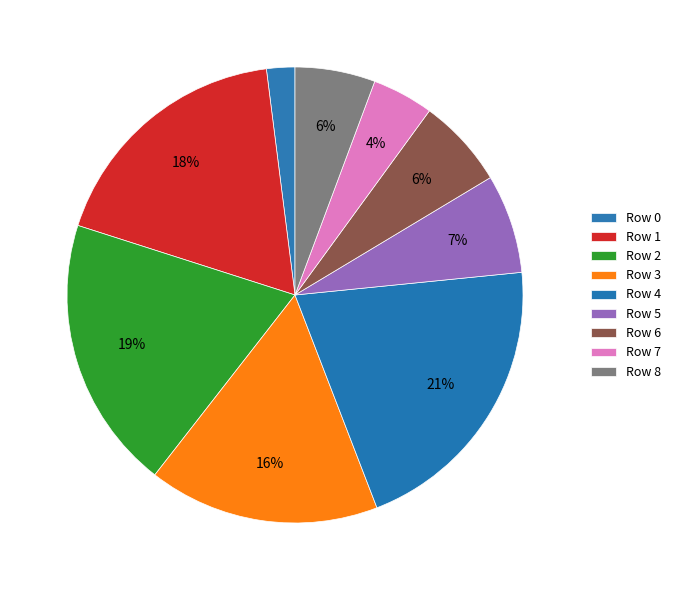

What is the ratio of the value at Row 0 to the value at Row 4?

0.1